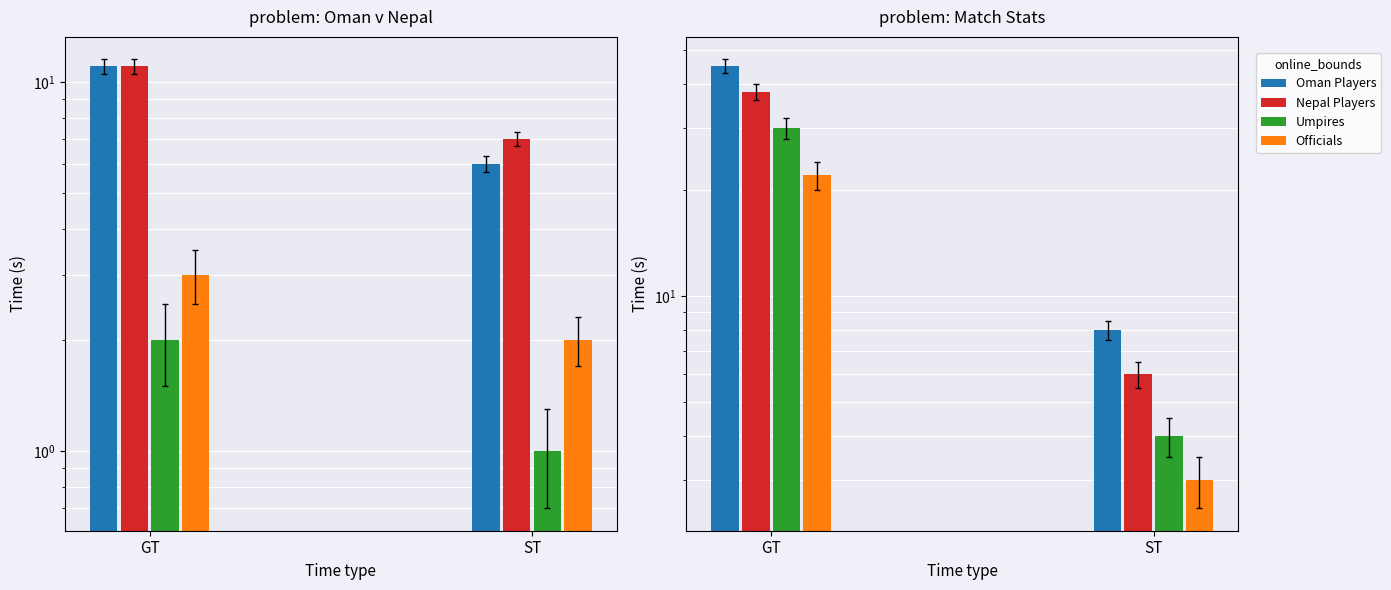

Rank the series by their average value, from lowest to highest.

Officials, Umpires, Nepal Players, Oman Players